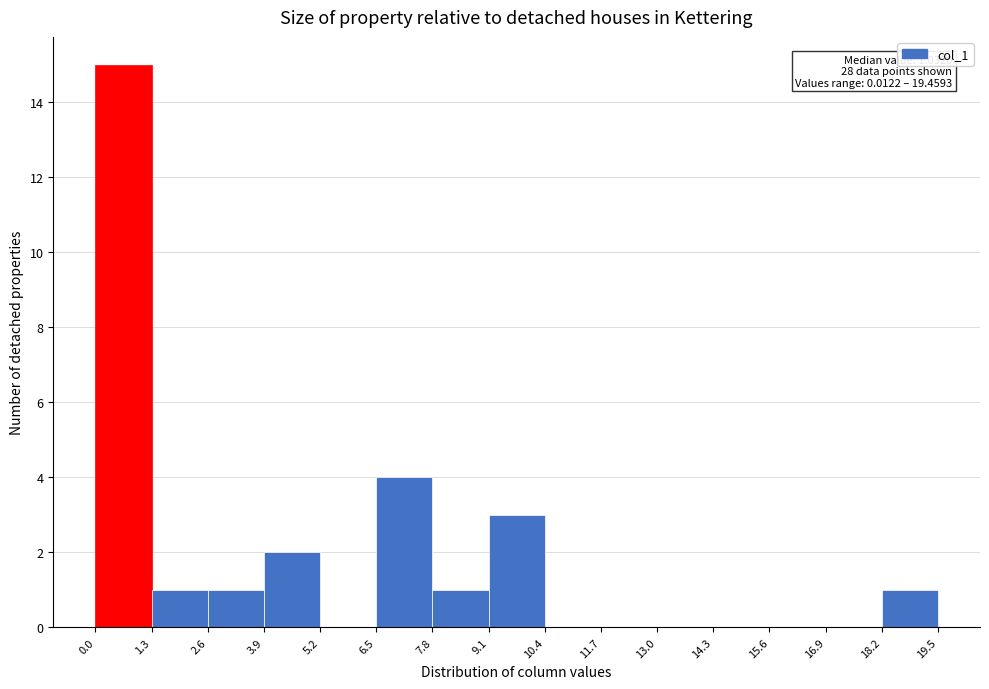

Over which range of the x-axis is the bar tallest?

0.0 to 1.3